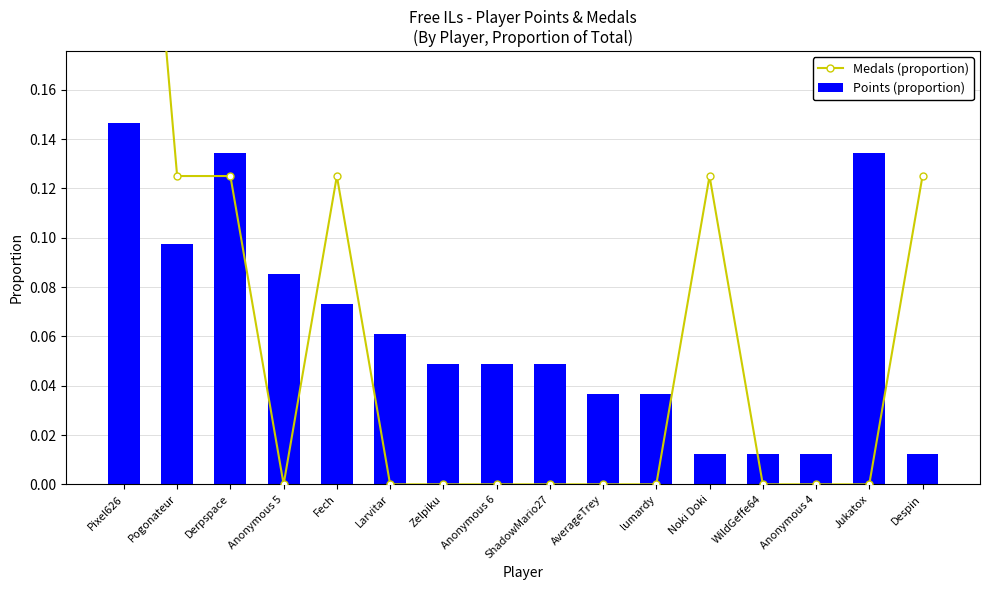

Between Noki Doki and lumardy, which is larger?

Noki Doki